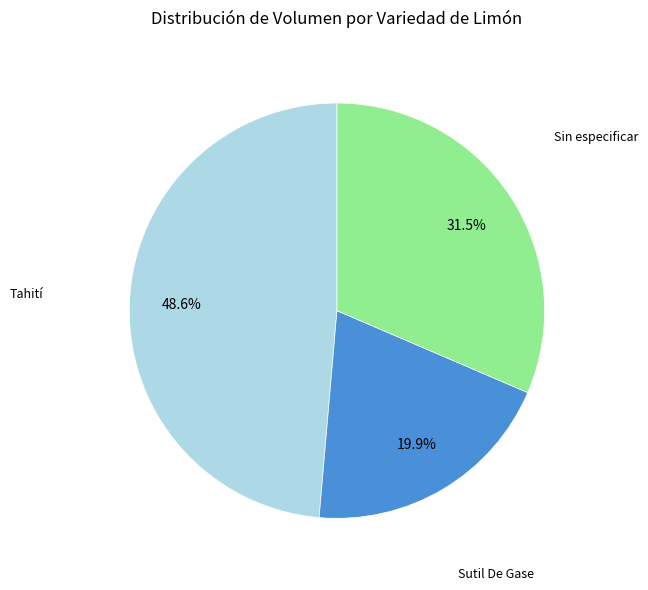

To the nearest percent, what is the difference between the largest and smallest slice percentages?

29%